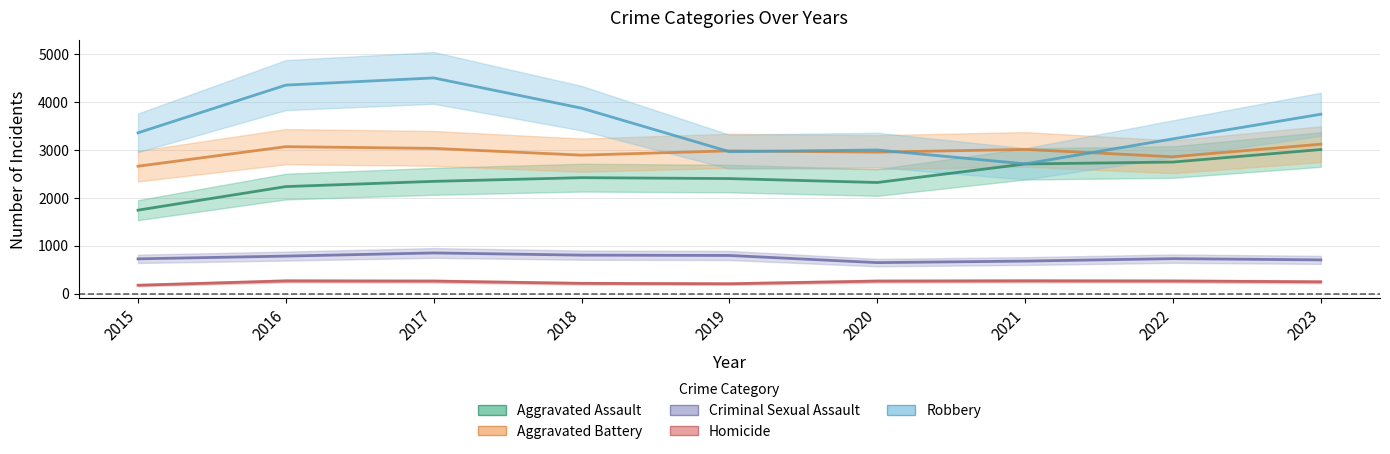

What is the maximum value shown in the chart?

4500